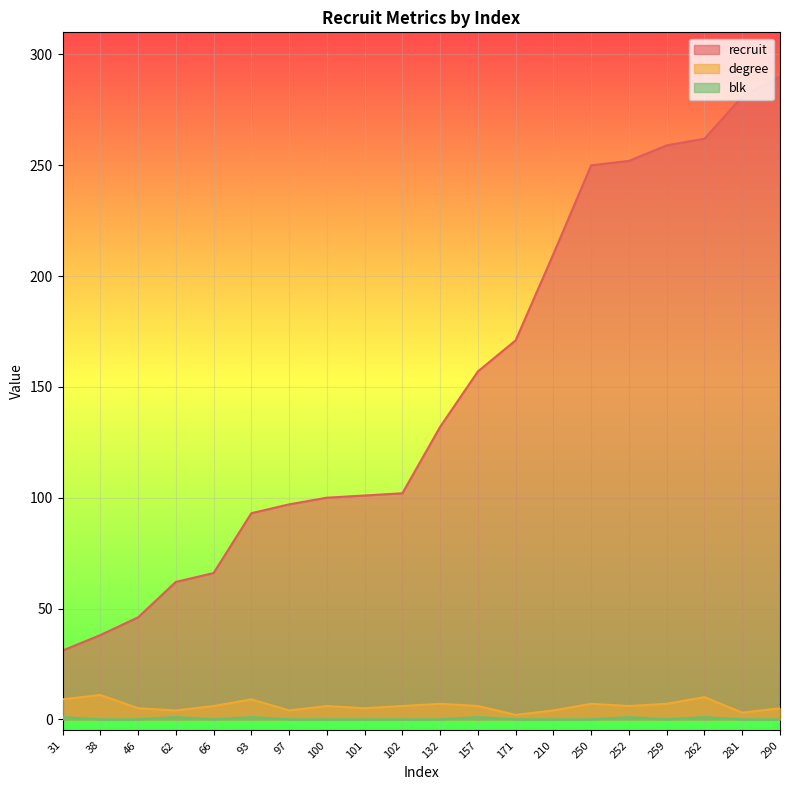

How many distinct data groups are displayed?

3